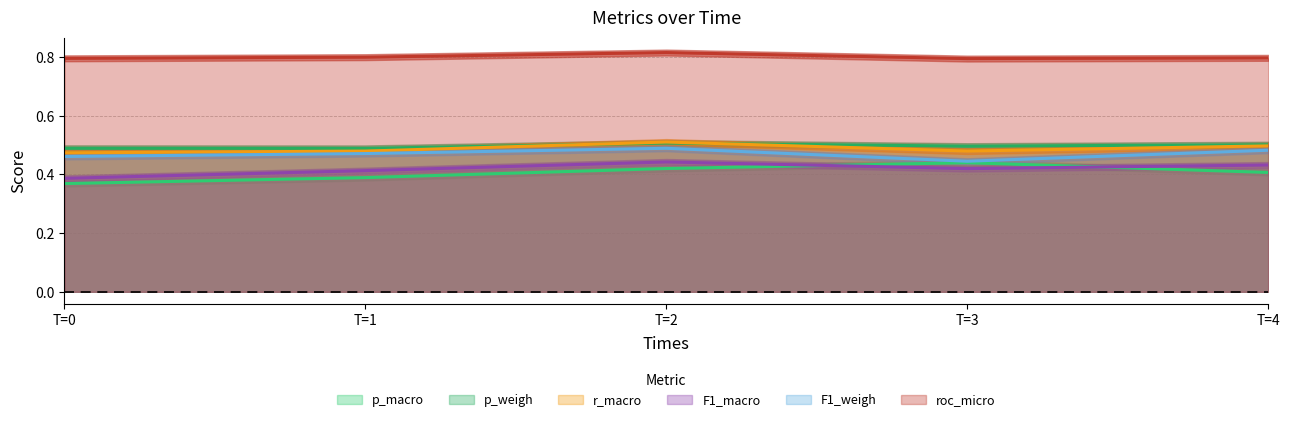

True or false: roc_micro and p_macro cross at least once.

False